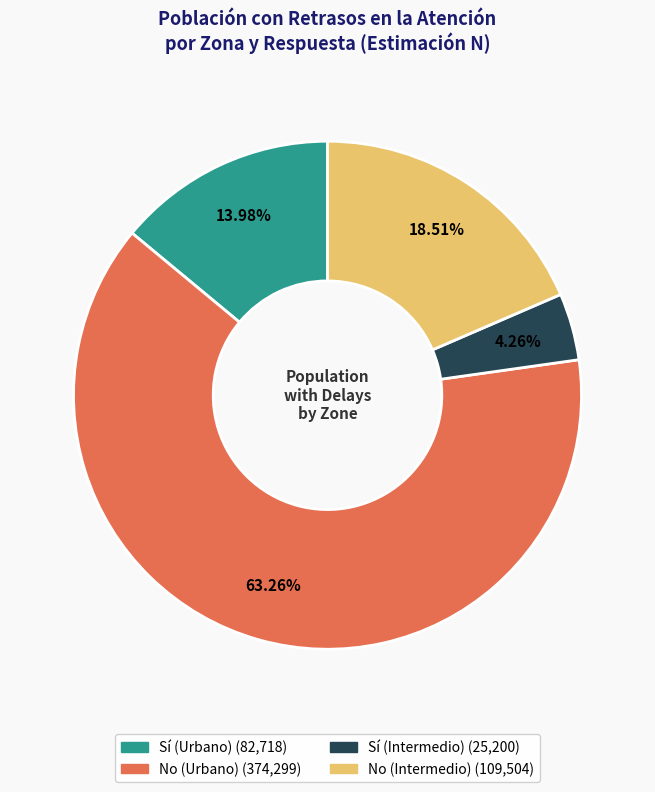

How many slices are in this pie chart?

4